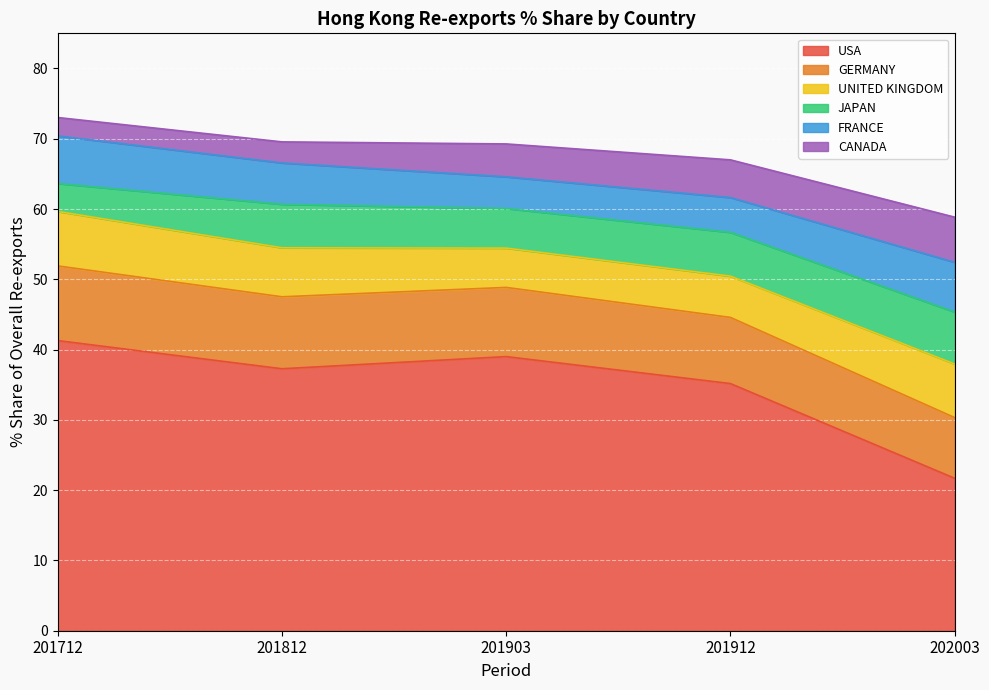

What is the sum of all FRANCE values?

29.2